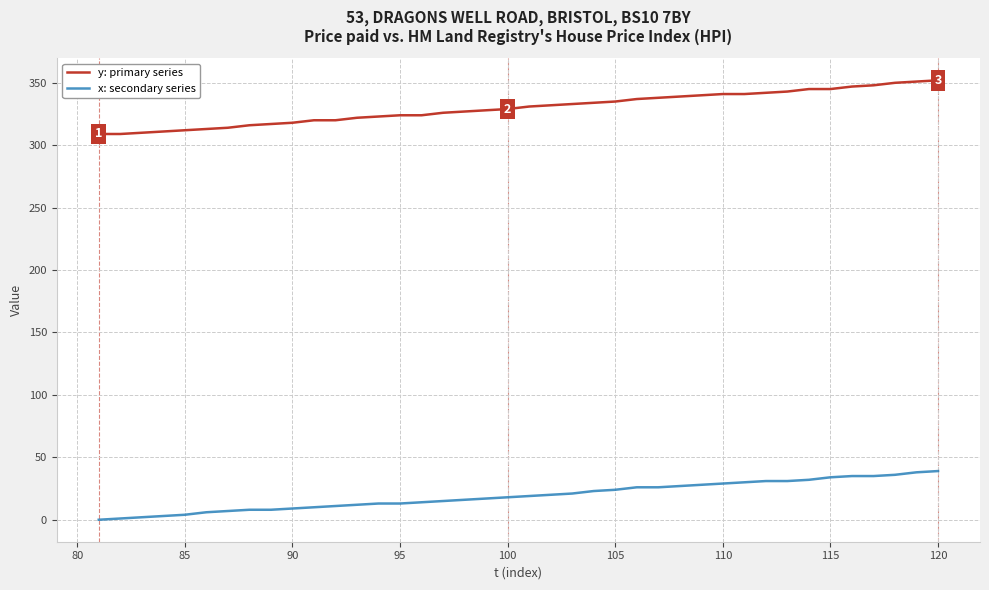

Which series has the largest total across all categories?

y: primary series